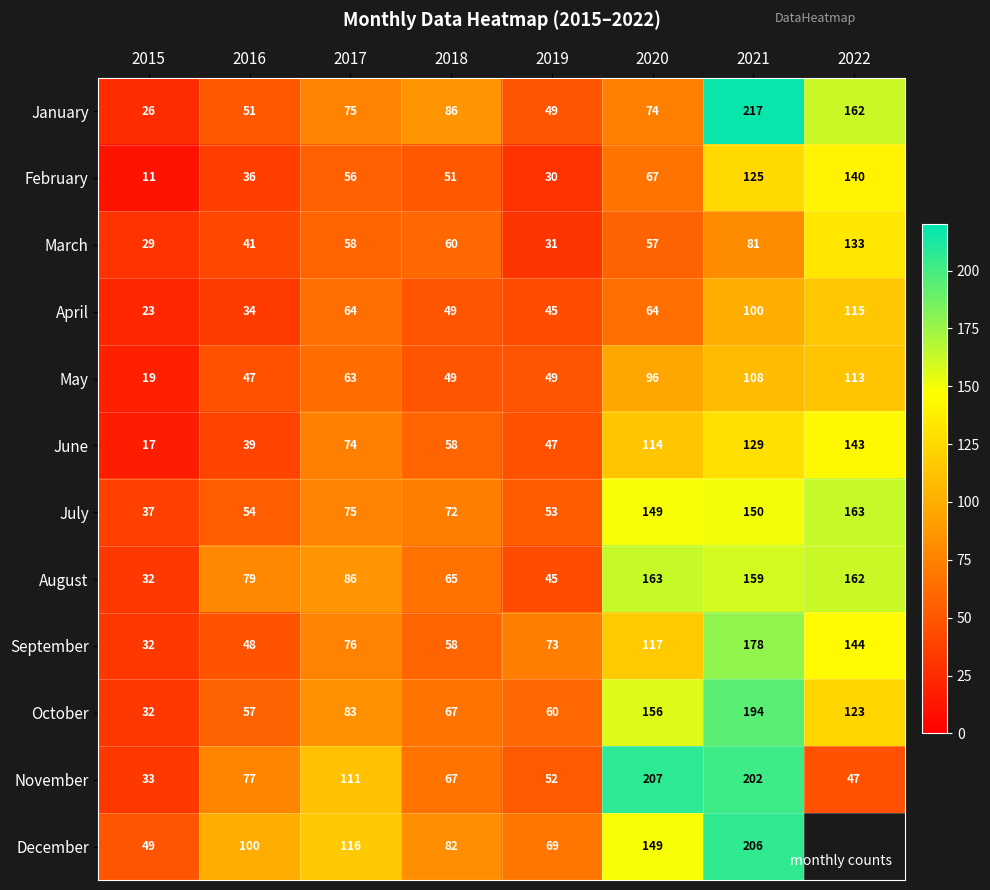

Where is November nearest to the value 120?

2017